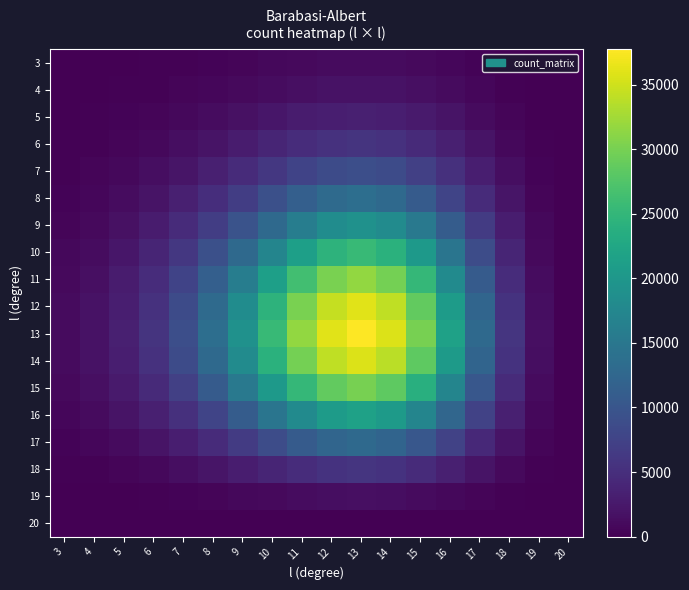

Rank the series at 9 from lowest to highest value.

20, 3, 19, 4, 5, 6, 18, 7, 17, 8, 9, 16, 10, 15, 11, 14, 12, 13